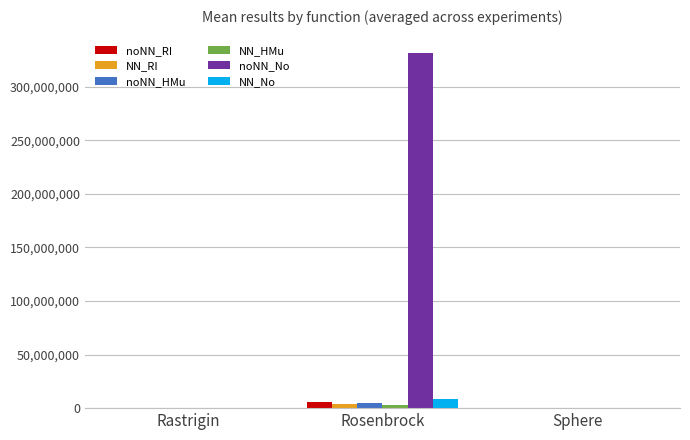

What is the greatest value displayed?

331218673.9